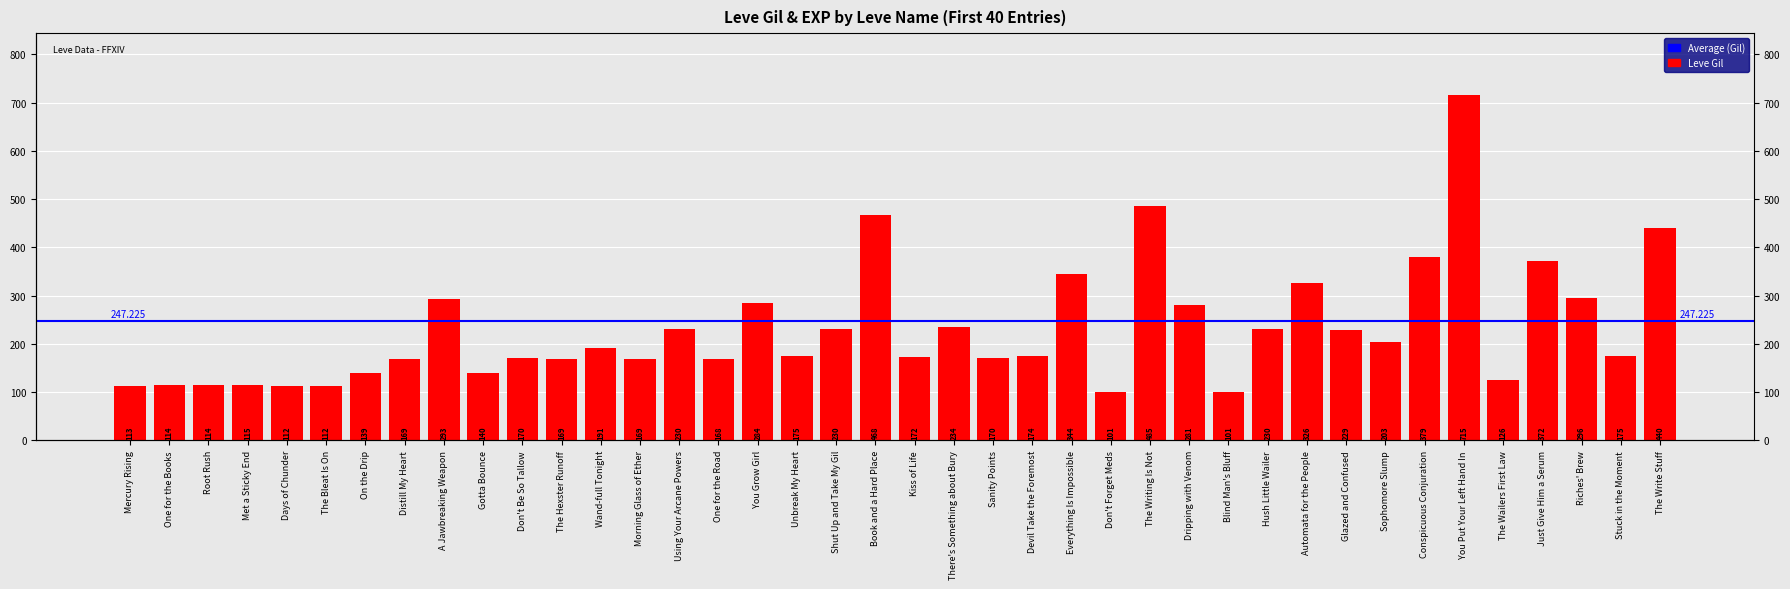

Reading right to left, list all the values displayed in this chart.

The Write Stuff=440	Stuck in the Moment=175	Riches' Brew=296	Just Give Him a Serum=372	The Wailers First Law=126	You Put Your Left Hand In=715	Conspicuous Conjuration=379	Sophomore Slump=203	Glazed and Confused=229	Automata for the People=326	Hush Little Wailer=230	Blind Man's Bluff=101	Dripping with Venom=281	The Writing Is Not=485	Don't Forget Meds=101	Everything Is Impossible=344	Devil Take the Foremost=174	Sanity Points=170	There's Something about Bury=234	Kiss of Life=172	Book and a Hard Place=468	Shut Up and Take My Gil=230	Unbreak My Heart=175	You Grow Girl=284	One for the Road=168	Using Your Arcane Powers=230	Morning Glass of Ether=169	Wand-full Tonight=191	The Hexster Runoff=169	Don't Be So Tallow=170	Gotta Bounce=140	A Jawbreaking Weapon=293	Distill My Heart=169	On the Drip=139	The Bleat Is On=112	Days of Chunder=112	Met a Sticky End=115	Root Rush=114	One for the Books=114	Mercury Rising=113